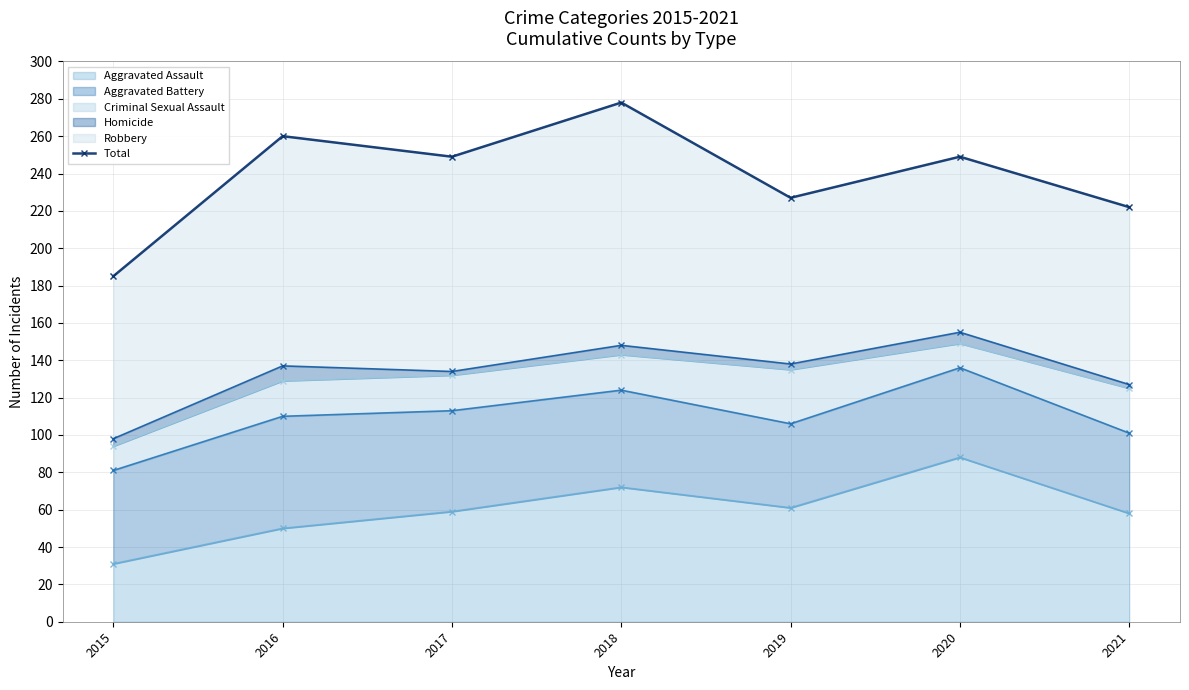

How many interior local valleys (lower than both neighbors) does the data have?

2